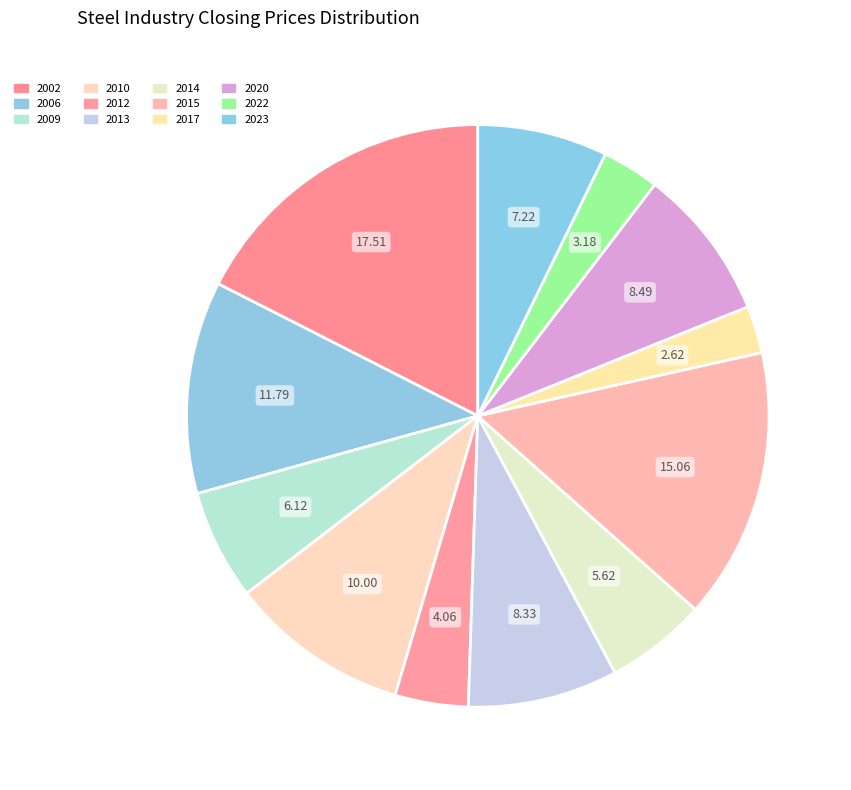

Is there any slice that represents more than half of the pie?

No